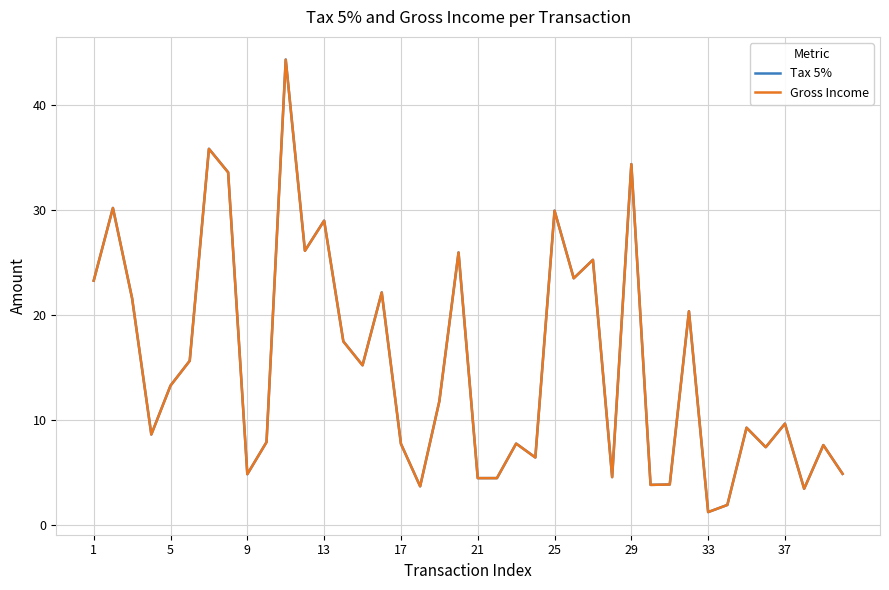

How many lines are shown in the chart?

2